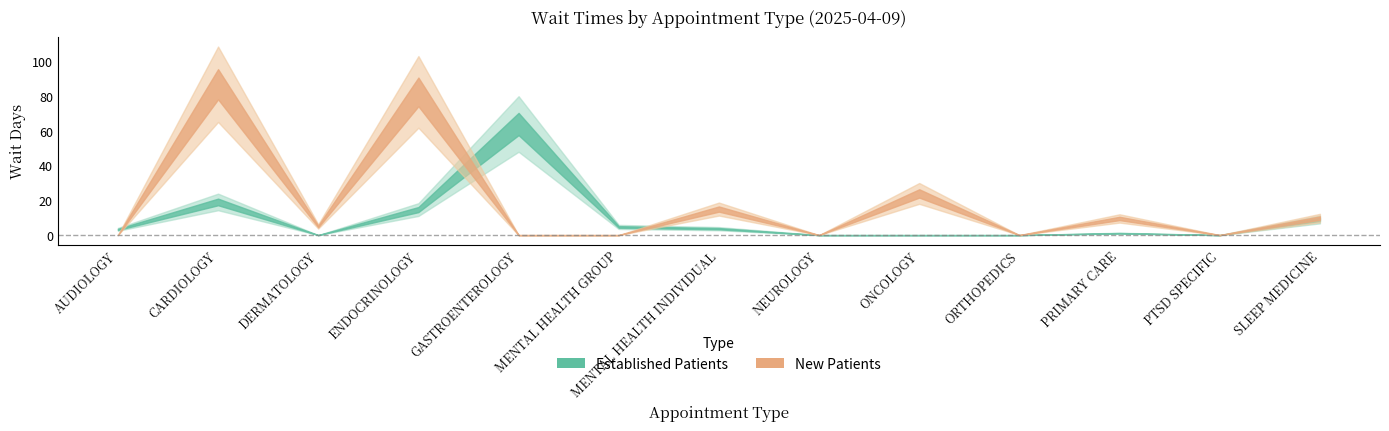

Does the chart display data point markers on the line(s)?

No